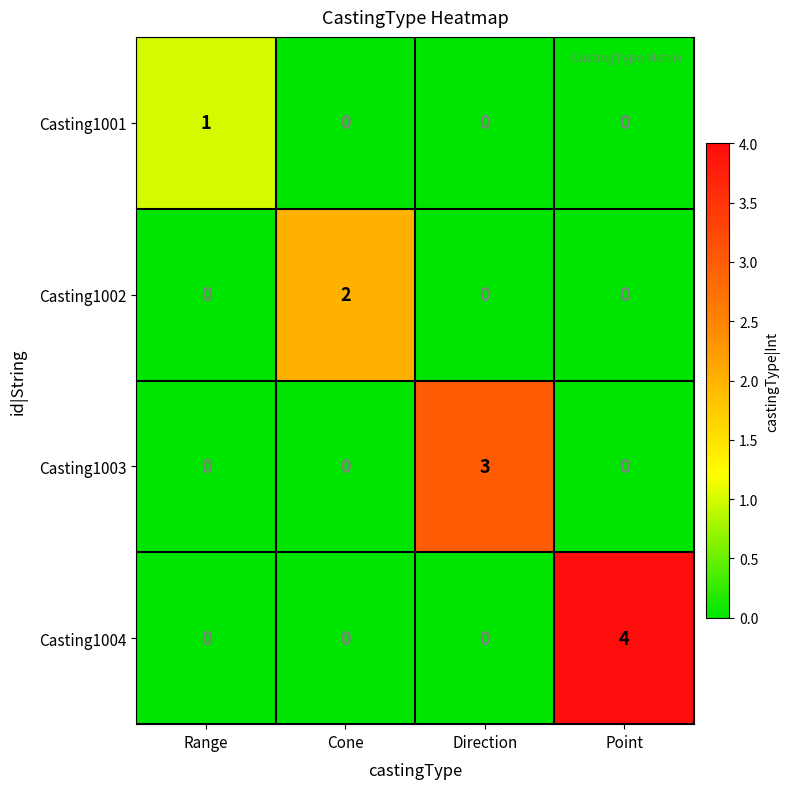

What is the maximum value shown in the chart?

4